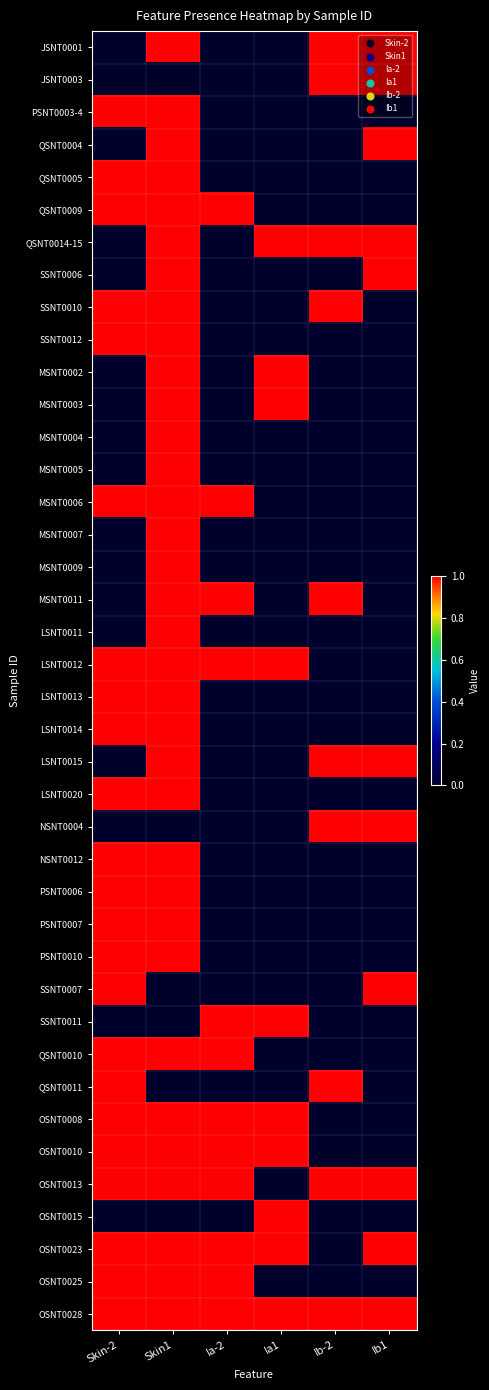

What is the maximum value shown in the chart?

1